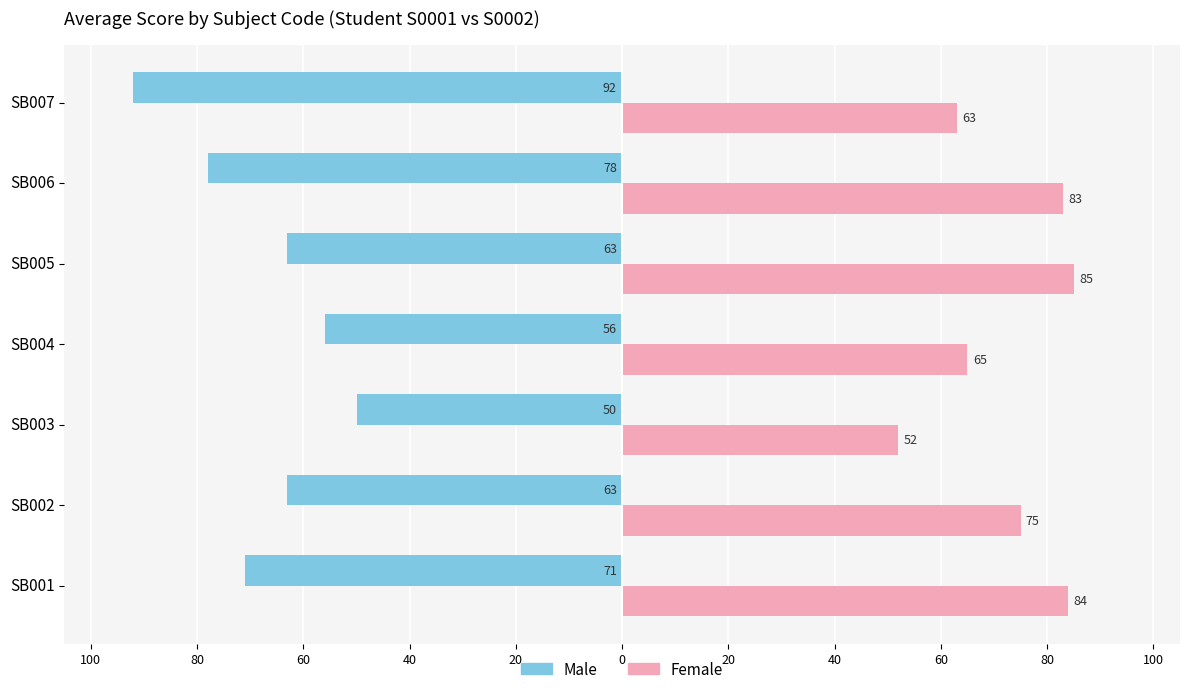

How many series are shown in this chart?

2